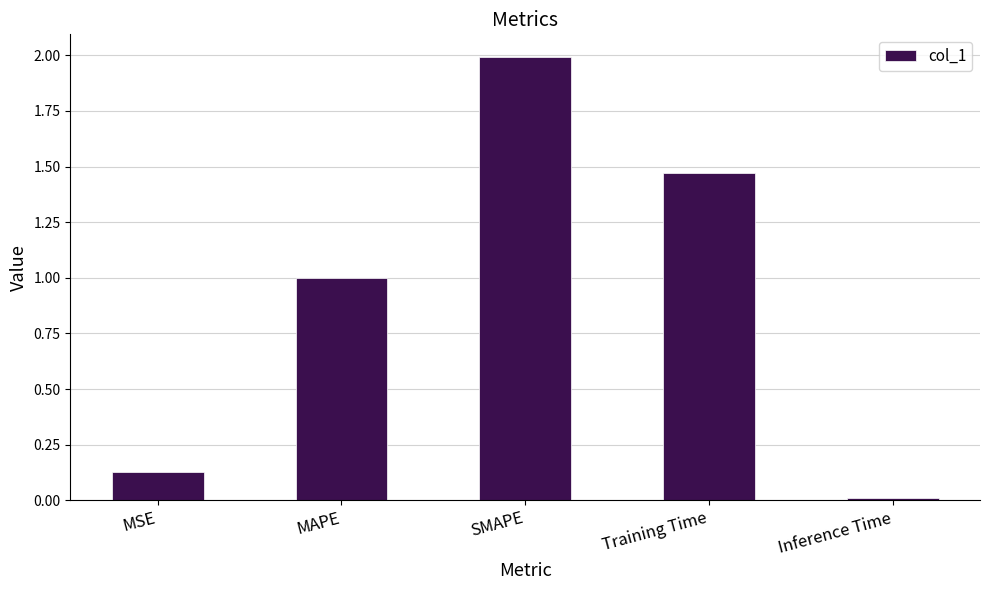

What is the label of the 1st bar from the right?

Inference Time